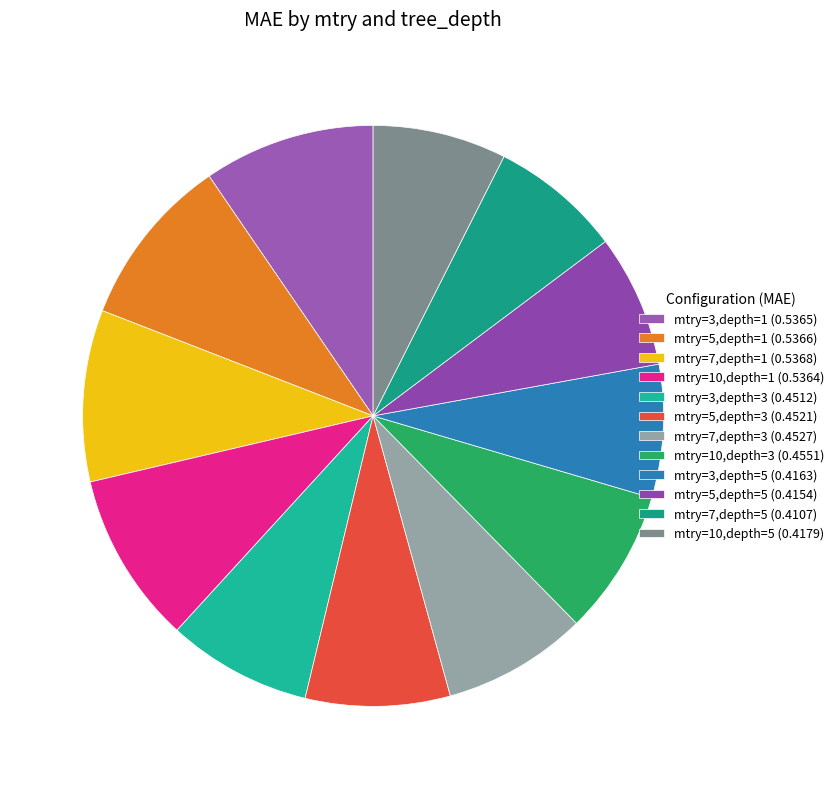

What percentage is the mtry=3,depth=1 slice, to the nearest percent?

10%